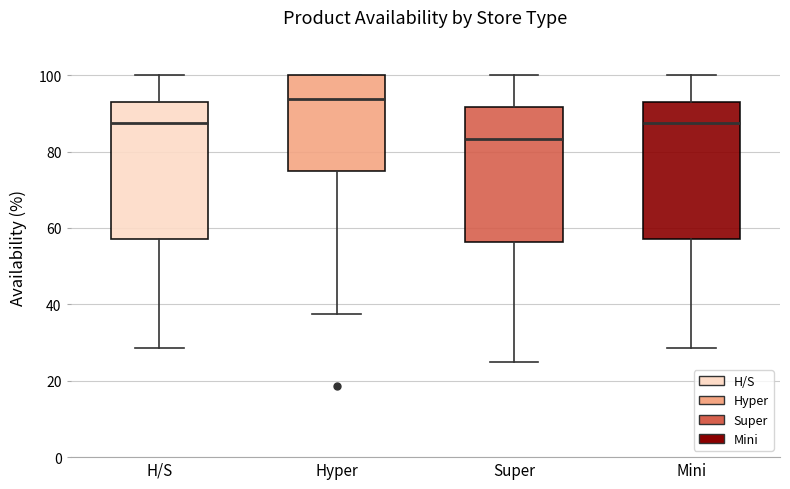

Where does the upper whisker of the box for H/S end on the y-axis? The values are not printed on the chart, so give them approximately, as read against the axis.

100